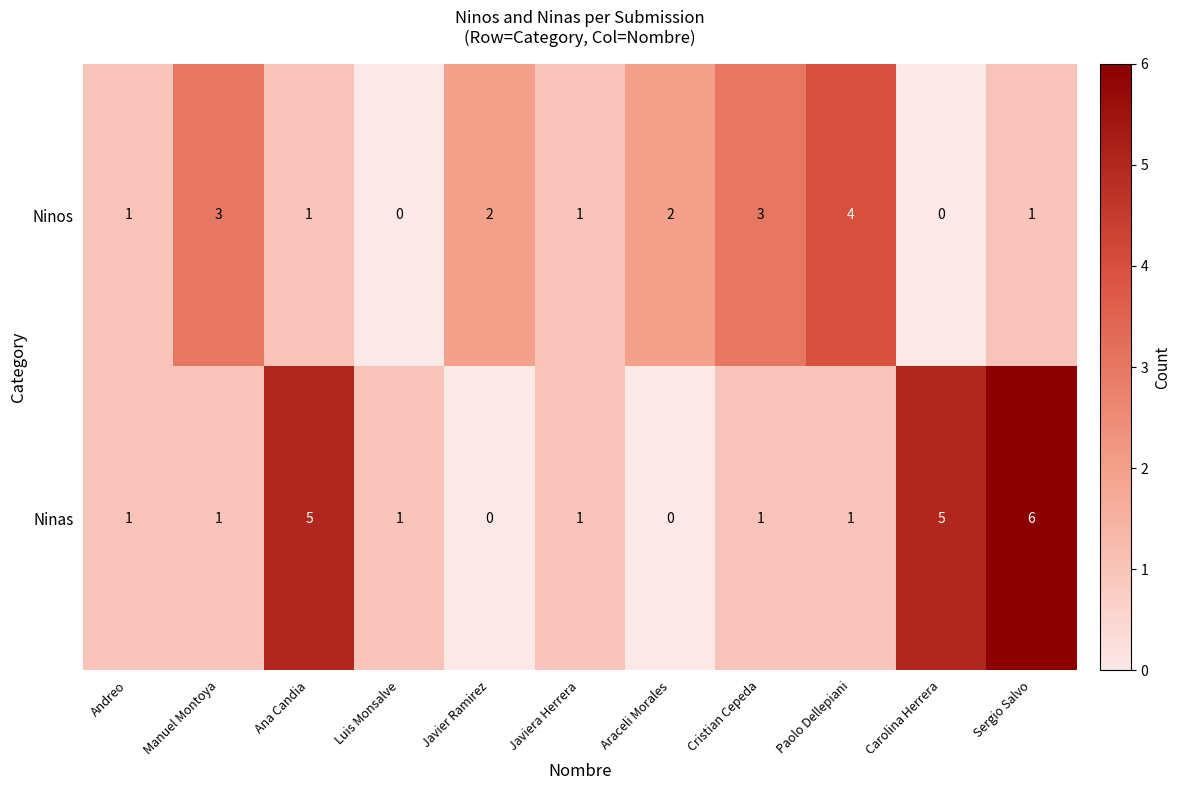

What is the maximum value for Ninas?

6